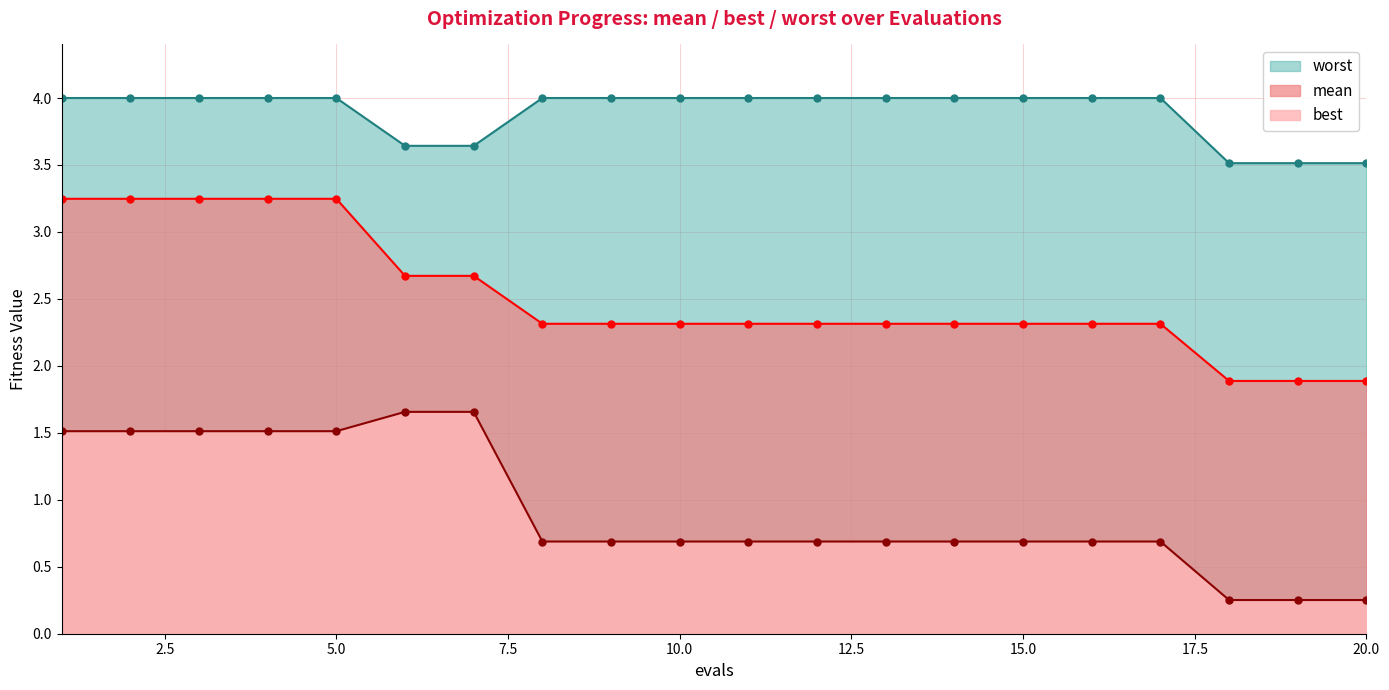

The best series shows 0.3 at 20. True or false?

True